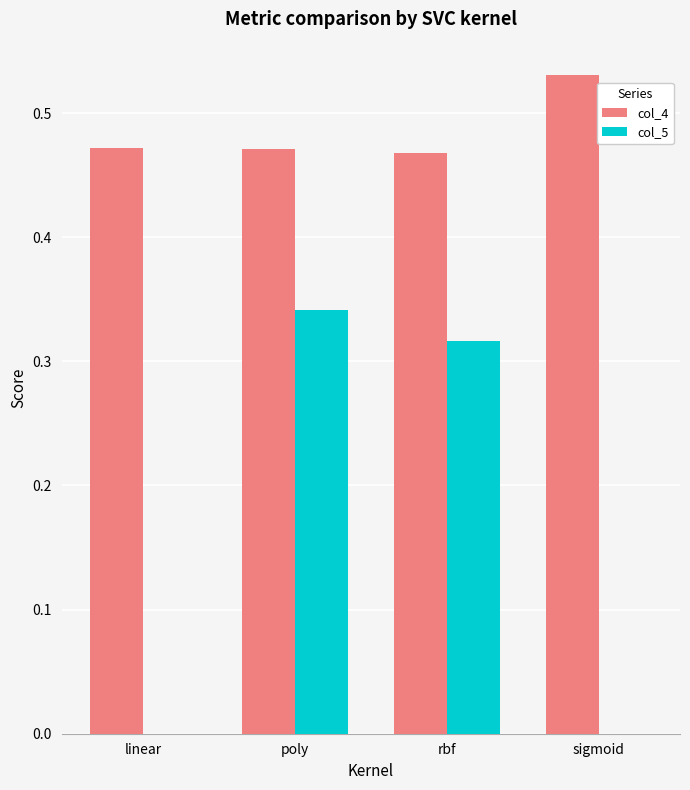

The col_5 series shows 0.0 at linear. True or false?

True